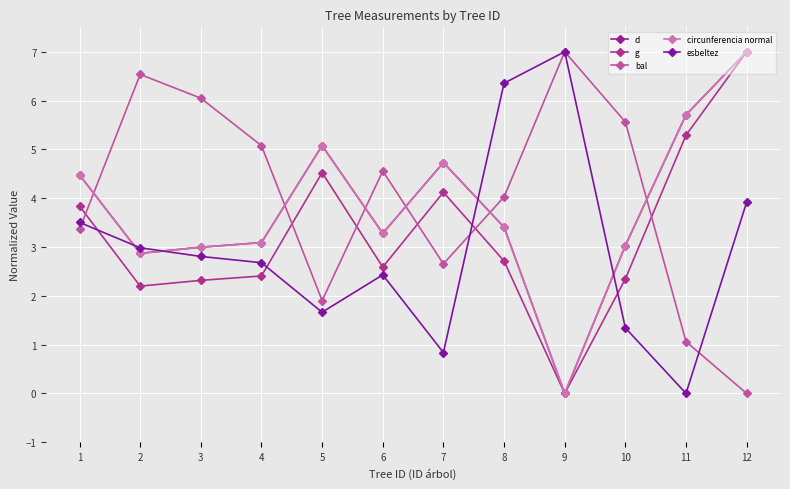

What is the difference between the maximum and minimum values in the bal series?

7.0